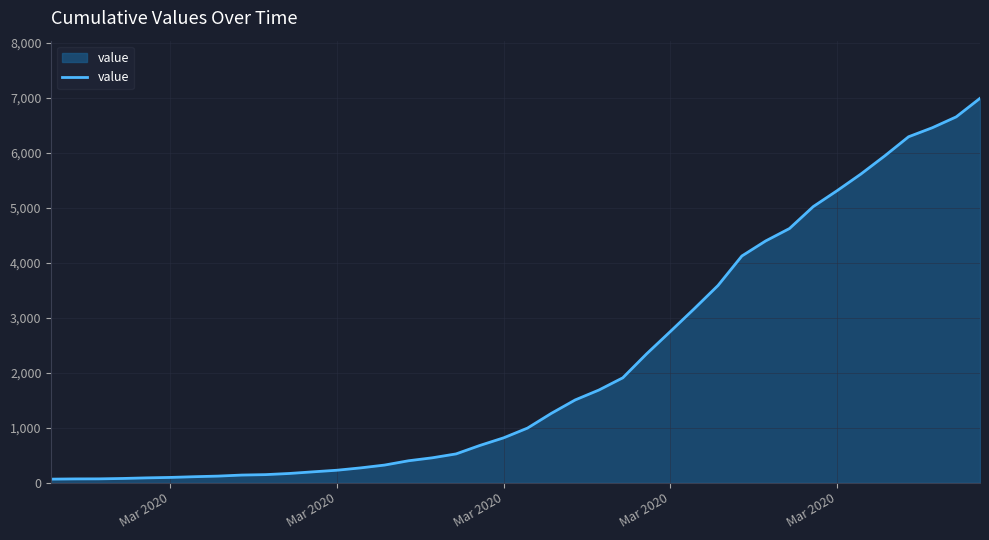

What is the difference between the maximum and minimum values?

6931